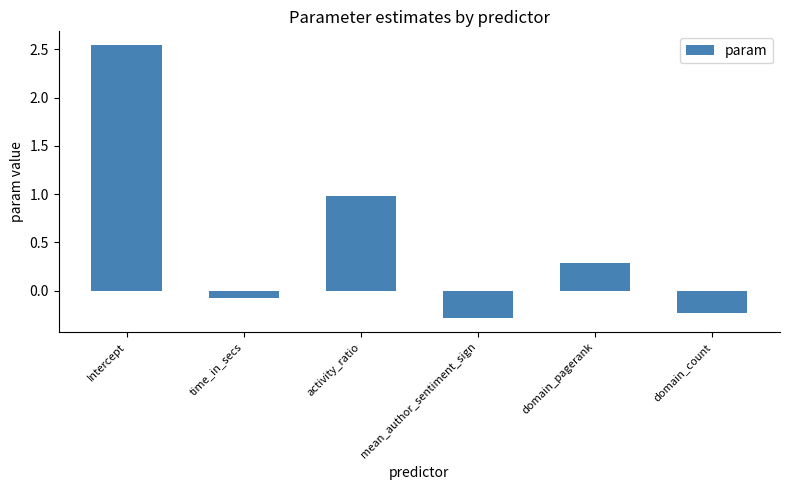

What is the difference between the maximum and minimum values?

2.8